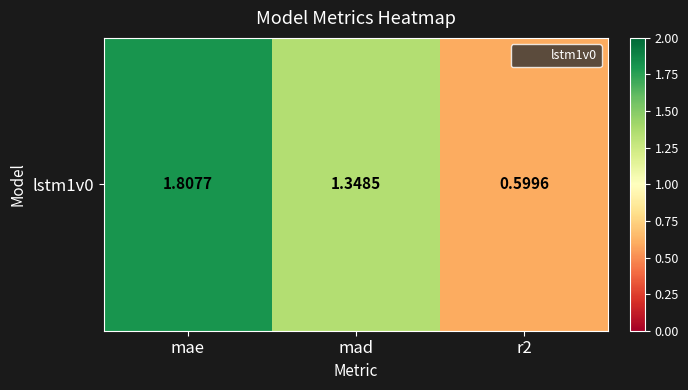

Reading left to right, list all the values displayed in this chart.

mae=1.8	mad=1.3	r2=0.6